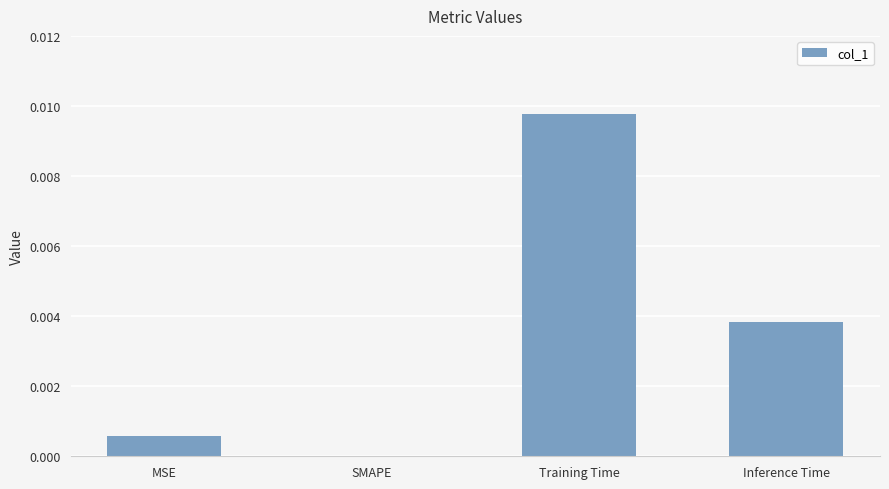

The value at Training Time is 0.0. True or false?

True